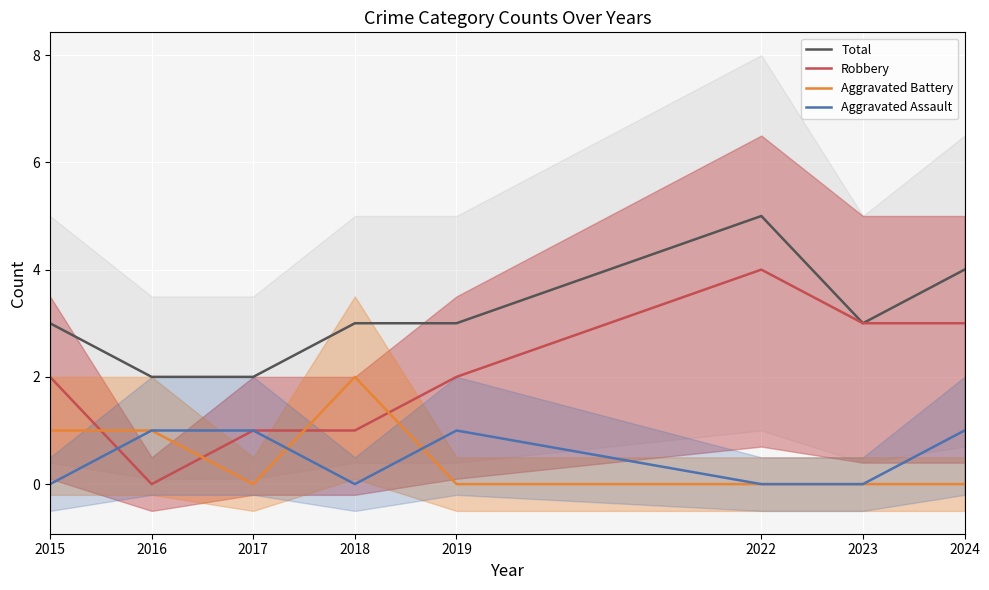

Reading left to right, transcribe all the data shown in this chart.

Total: 2015=3	2016=2	2017=2	2018=3	2019=3	2022=5	2023=3	2024=4
Robbery: 2015=2	2016=0	2017=1	2018=1	2019=2	2022=4	2023=3	2024=3
Aggravated Battery: 2015=1	2016=1	2017=0	2018=2	2019=0	2022=0	2023=0	2024=0
Aggravated Assault: 2015=0	2016=1	2017=1	2018=0	2019=1	2022=0	2023=0	2024=1